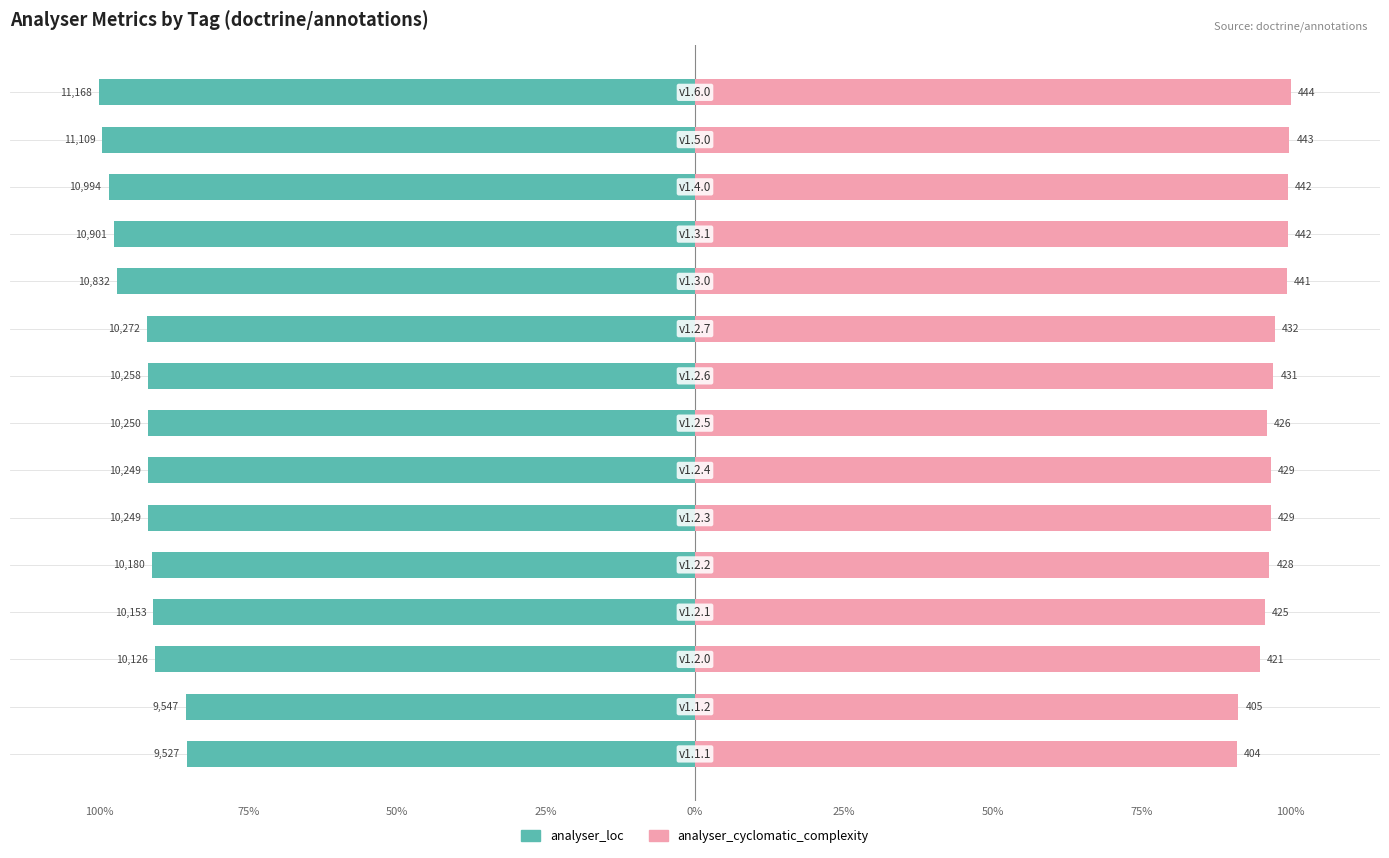

What are all the series names shown in the legend?

analyser_loc, analyser_cyclomatic_complexity